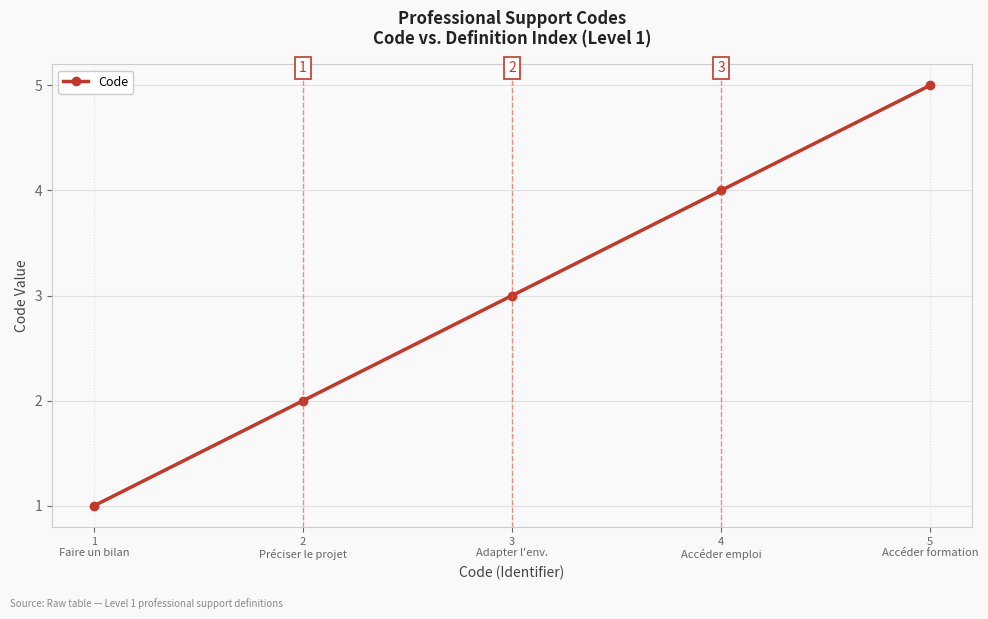

What is the change in value from 3
Adapter l'env. to 5
Accéder formation?

+2